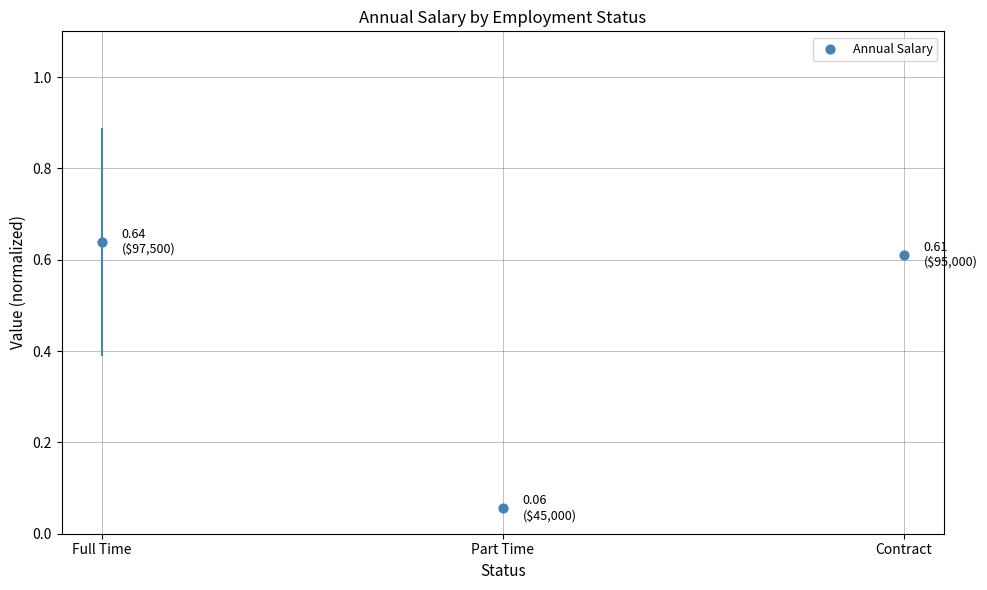

Which has a higher value, Contract or Full Time?

Full Time